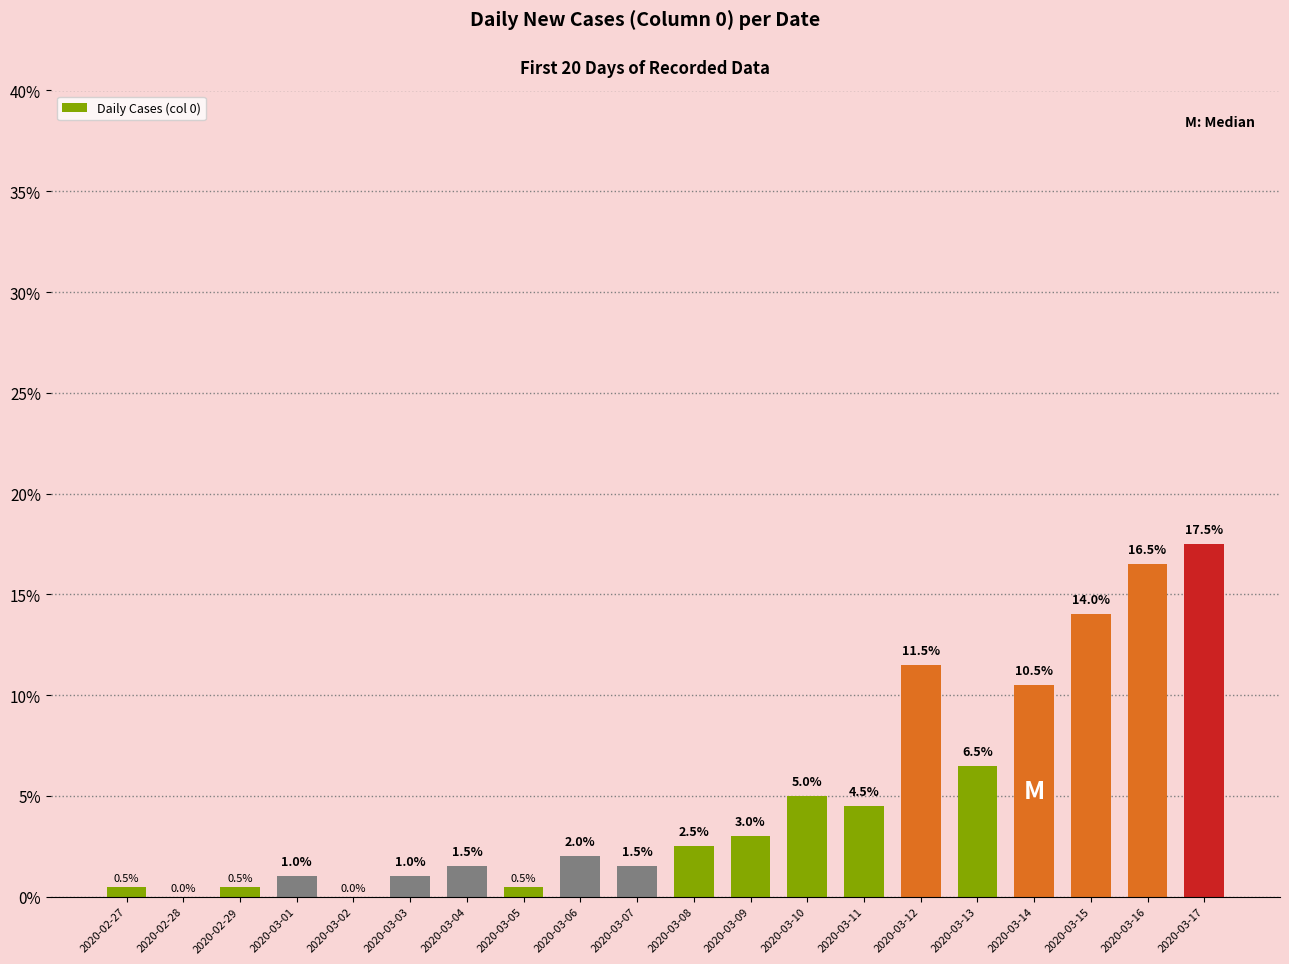

What is the sum of all values?

100.0